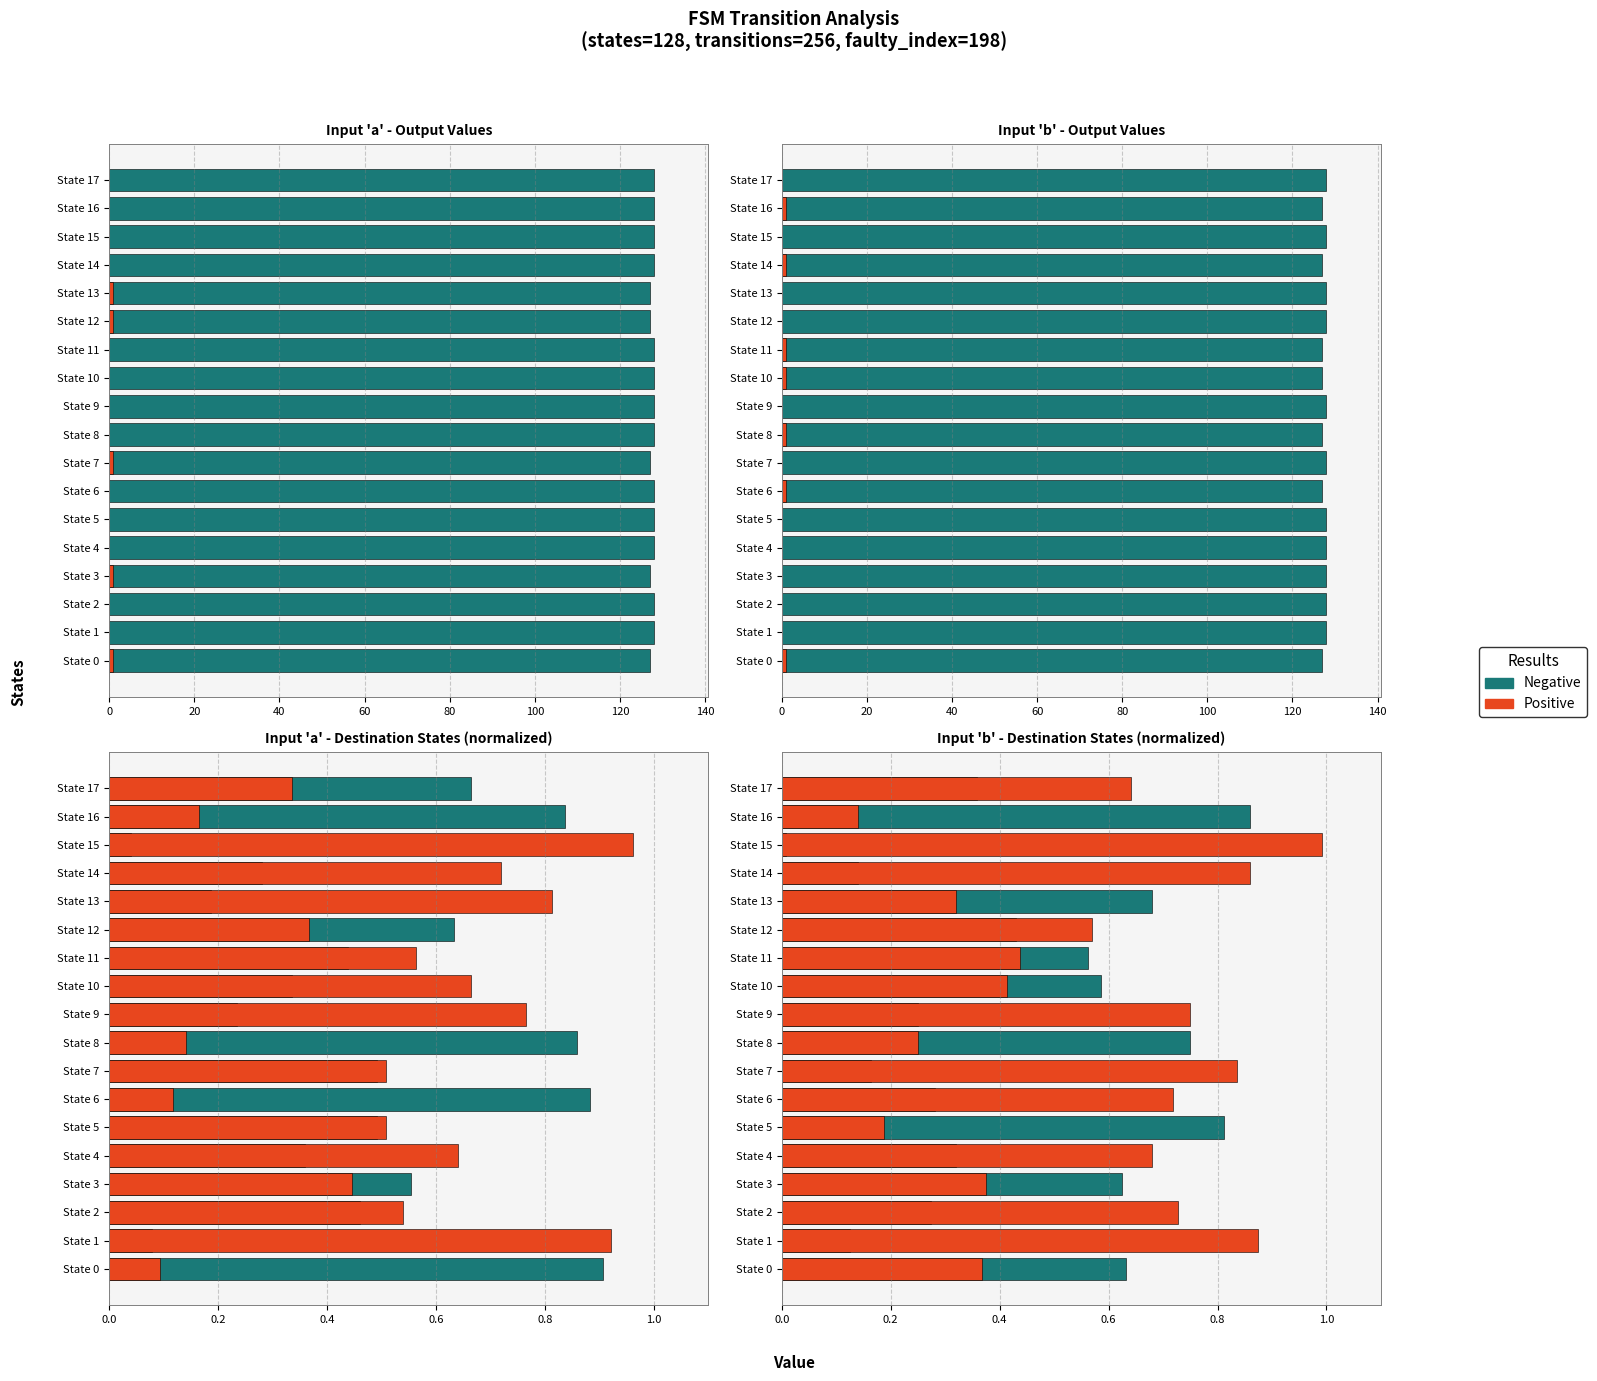

What is the value of the Negative bar at the 14th from the left?

0.7